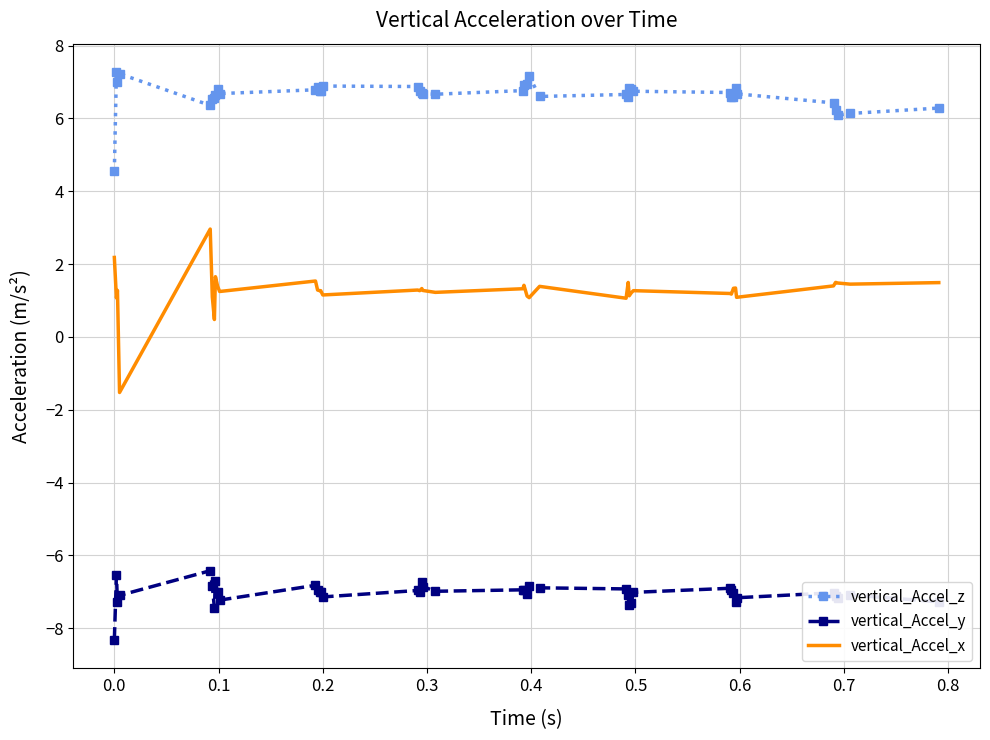

How many values in the vertical_Accel_z series exceed 6?

39